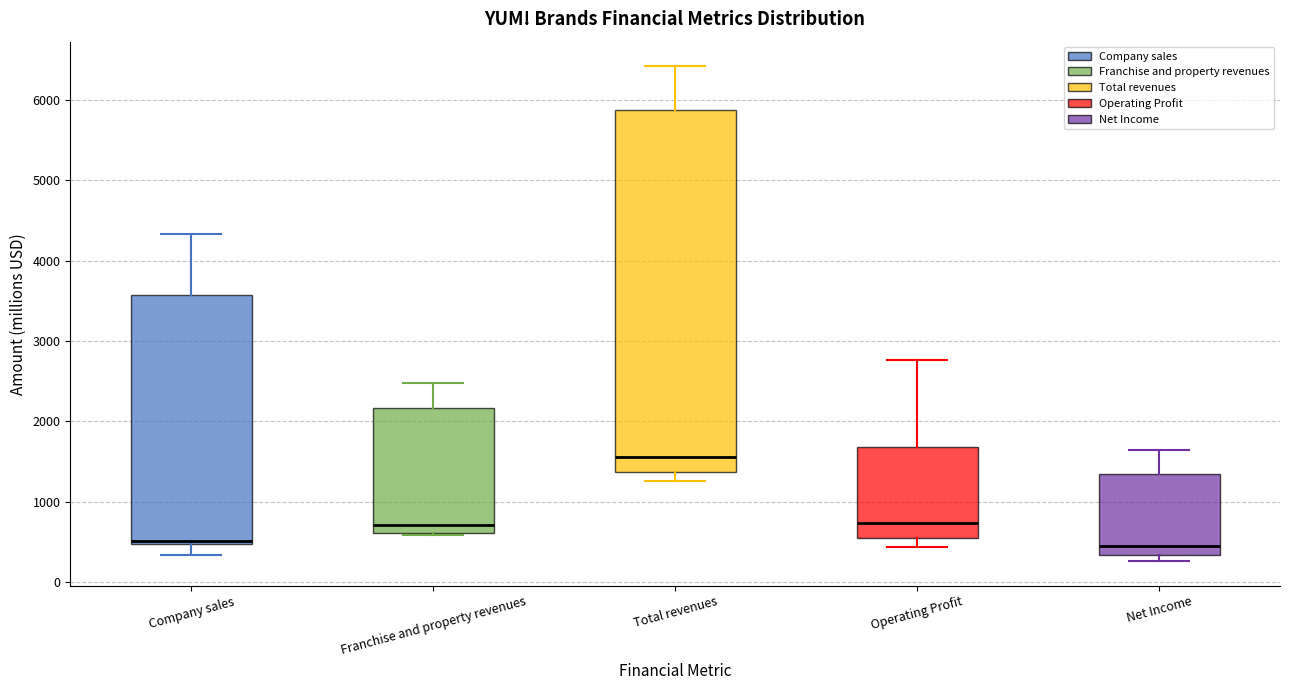

Where is the upper edge of the box for Company sales on the y-axis? The values are not printed on the chart, so give them approximately, as read against the axis.

3600